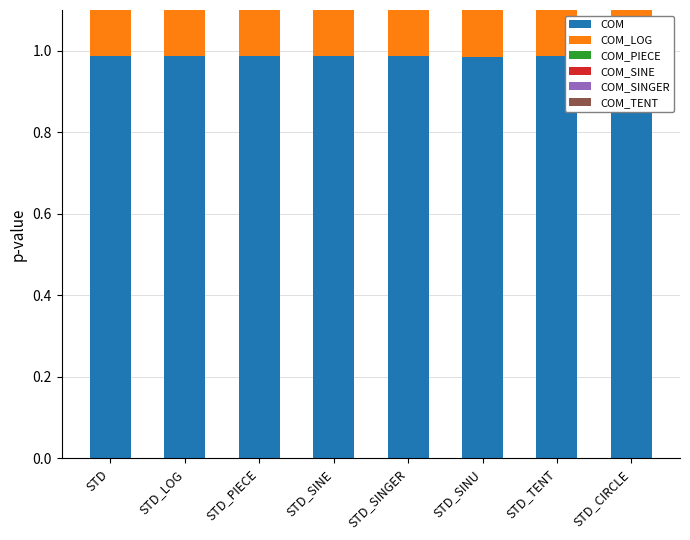

How many distinct data groups are displayed?

6